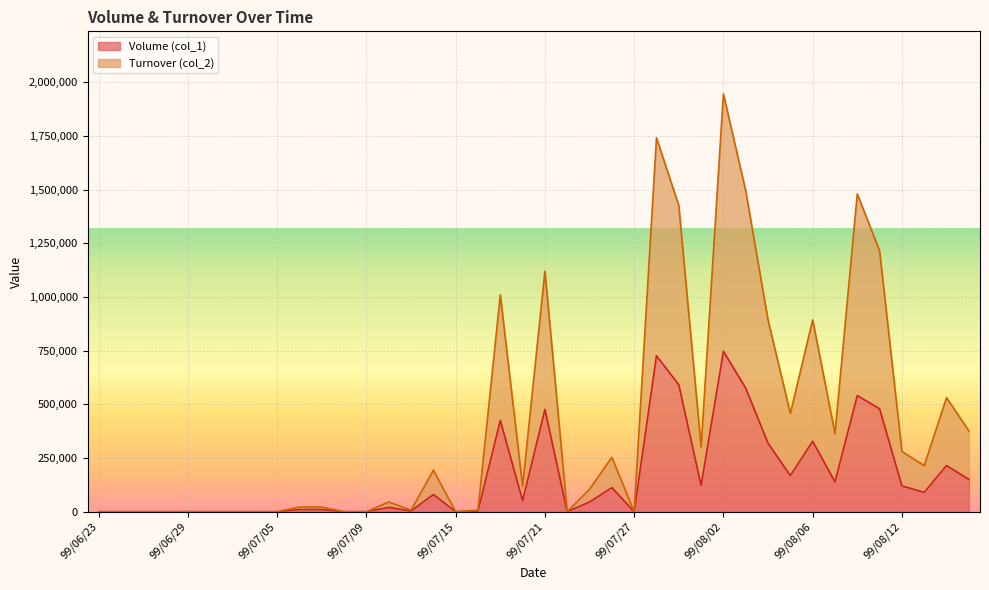

Reading left to right, transcribe all the data shown in this chart.

Volume (col_1): 0	0	0	0	0	0	0	0	0	10000	10000	0	0	20000	3000	80000	0	3000	425000	51000	476000	0	45000	112000	0	726000	591000	122000	747000	575000	319000	168000	328000	139000	541000	479000	120000	90000	215000	150000
Turnover (col_2): 0	0	0	0	0	0	0	0	0	21740	21600	0	0	45400	7170	193000	0	7020	1009500	118460	1120180	0	104650	253380	0	1741020	1425620	300910	1945220	1494410	892420	457050	893420	363520	1479770	1215100	280400	214500	530800	376600